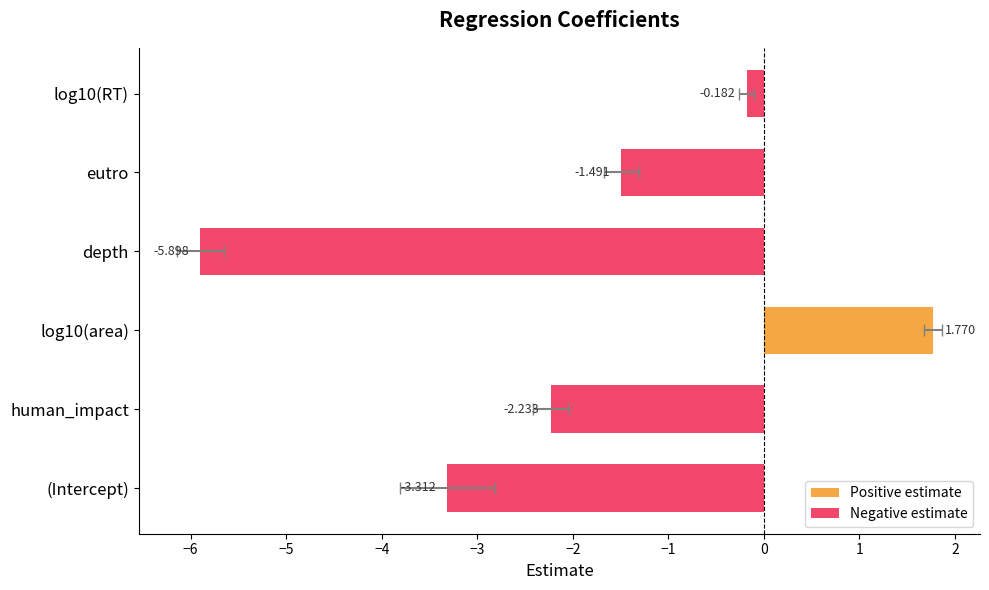

Where is the data nearest to the value -2?

human_impact